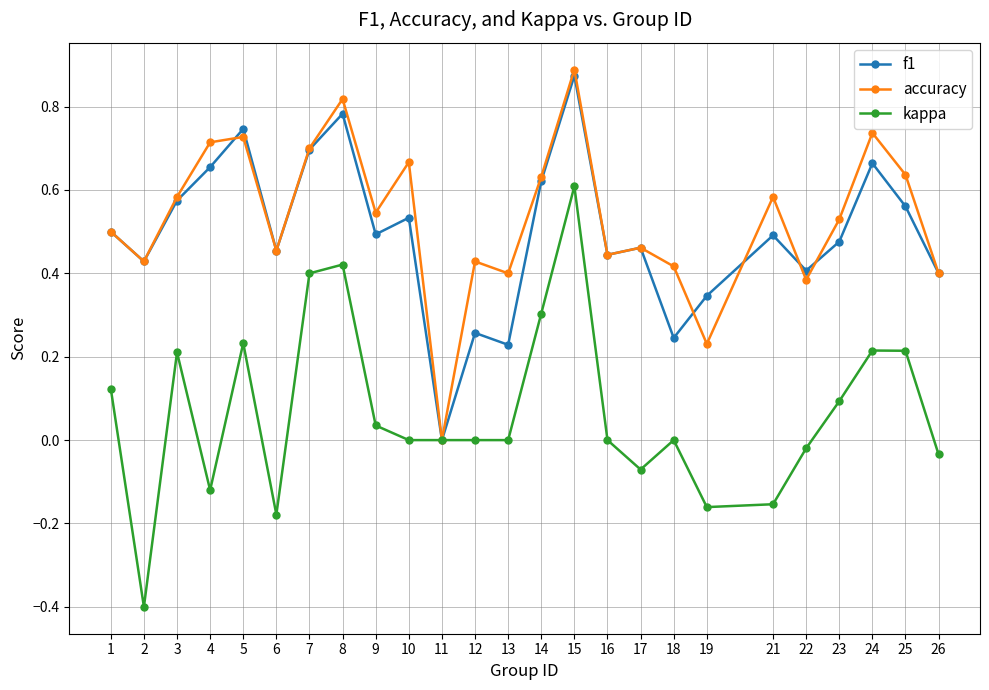

How many lines are shown in the chart?

3